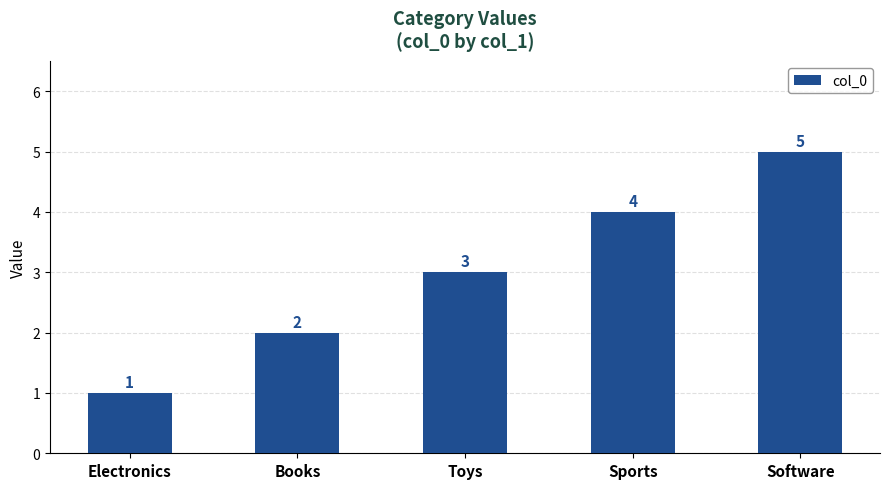

What is the label of the 5th bar from the right?

Electronics